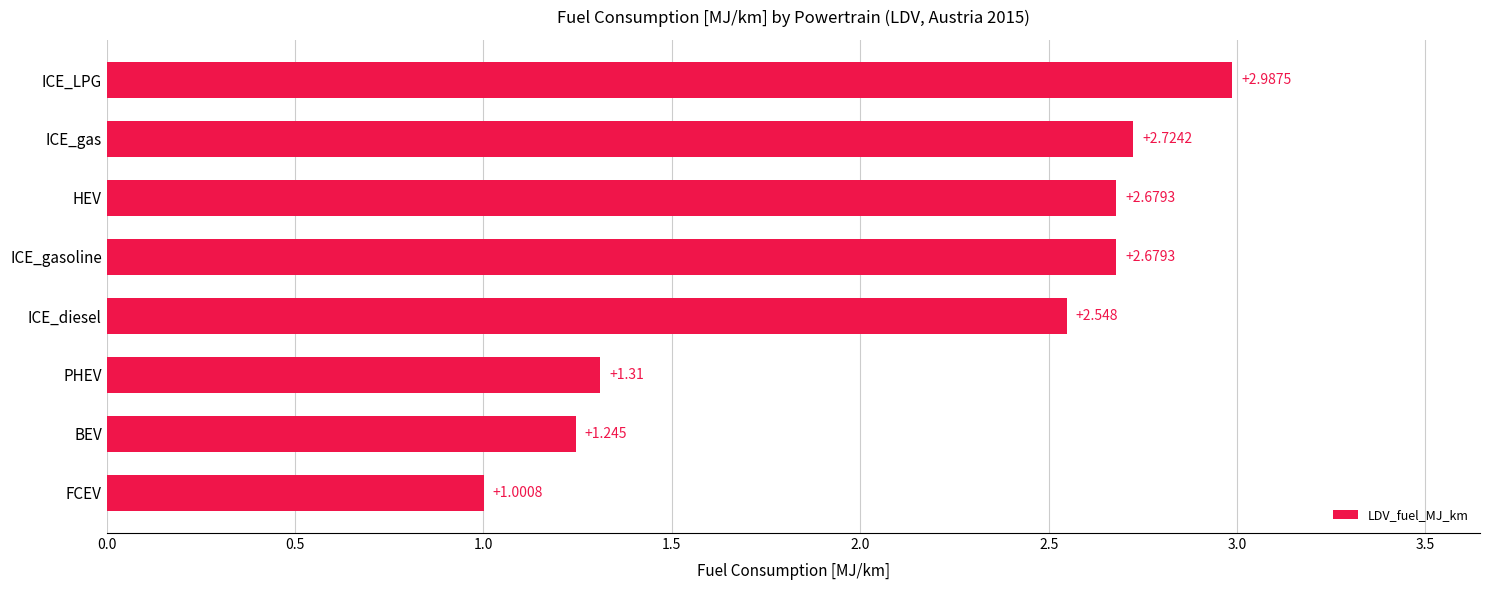

At which label is the value closest to 1?

FCEV